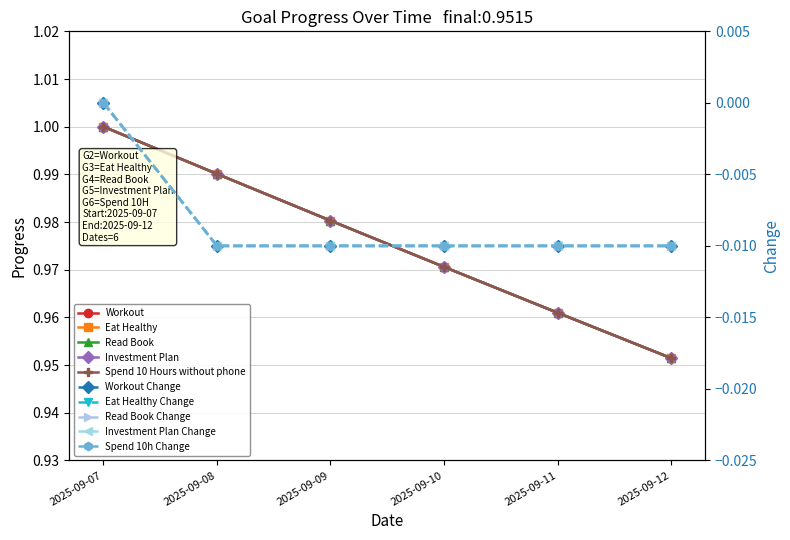

The Workout series shows 1.4 at 2025-09-11. True or false?

False